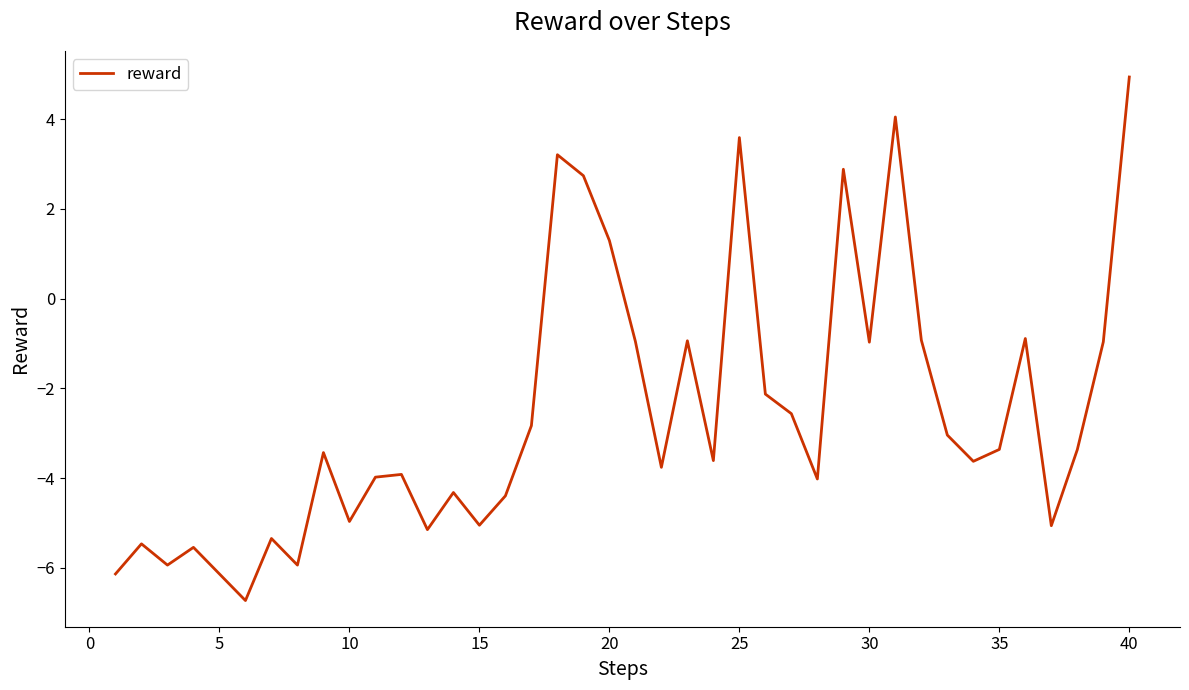

What is the maximum value shown in the chart?

4.9